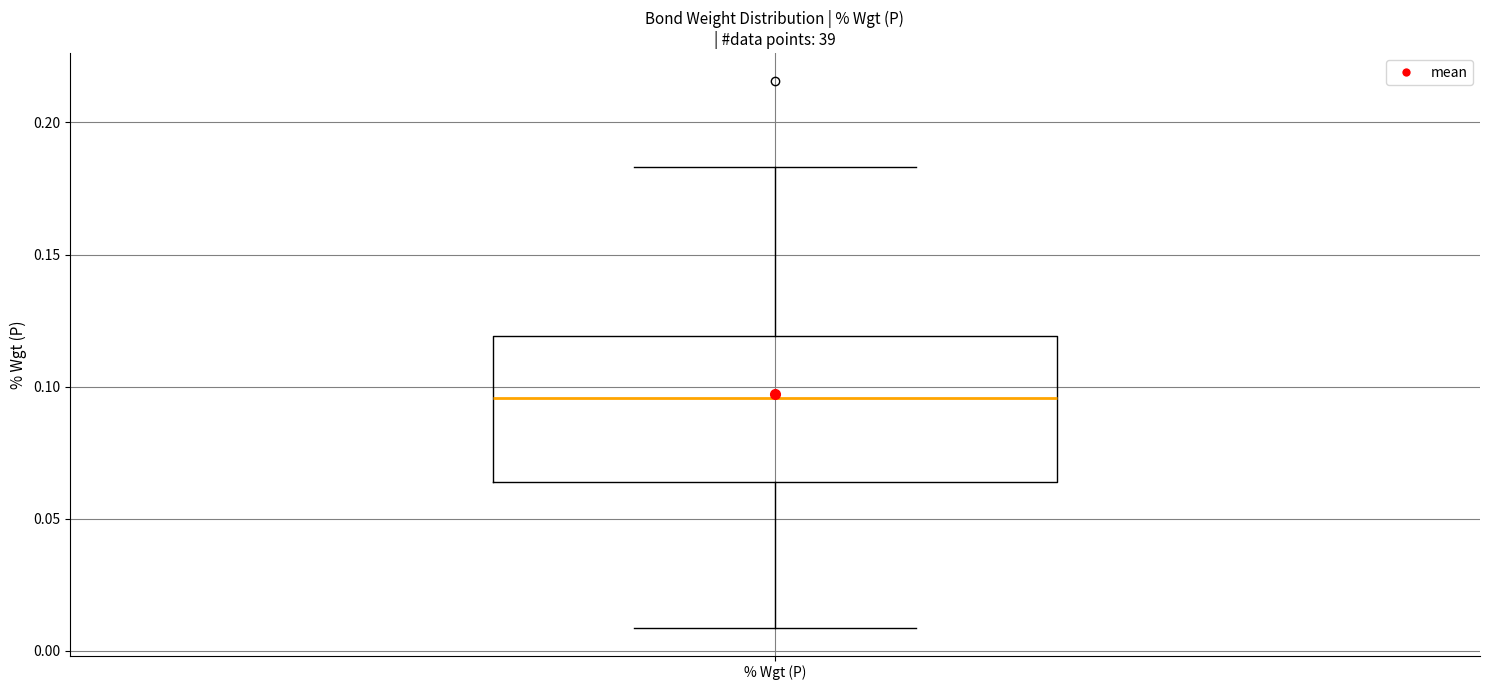

Read this box plot against the y-axis: the position of the median line, the range covered by the box, and the ends of both whiskers. The values are not printed on the chart, so give them approximately, as read against the axis.

median 0.095, box 0.065 to 0.120, whiskers 0.010 to 0.185